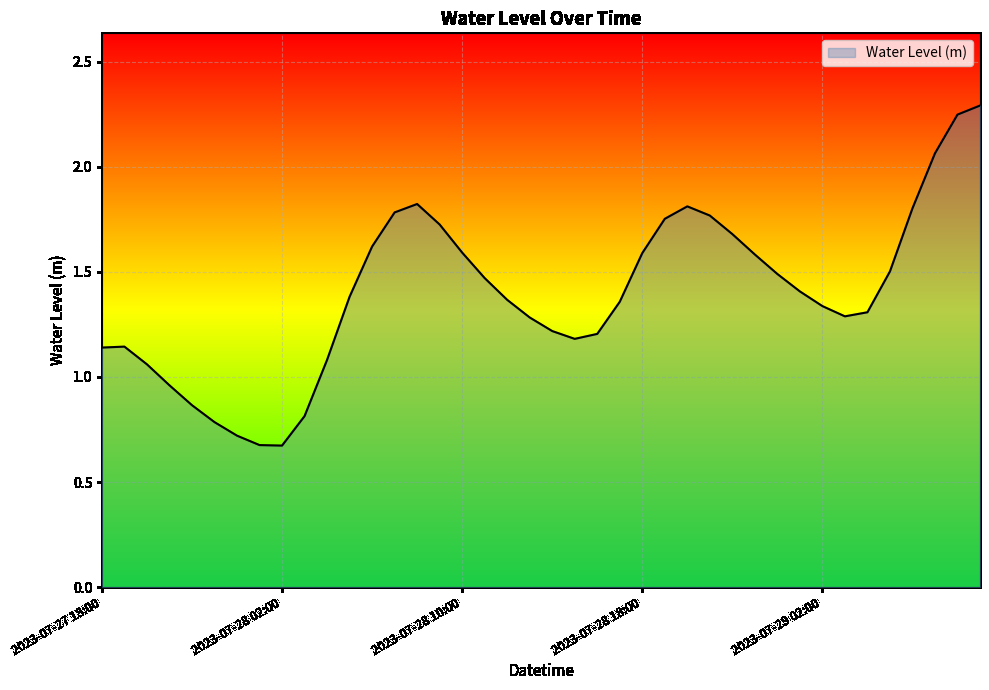

What is the difference between the maximum and minimum values?

1.6